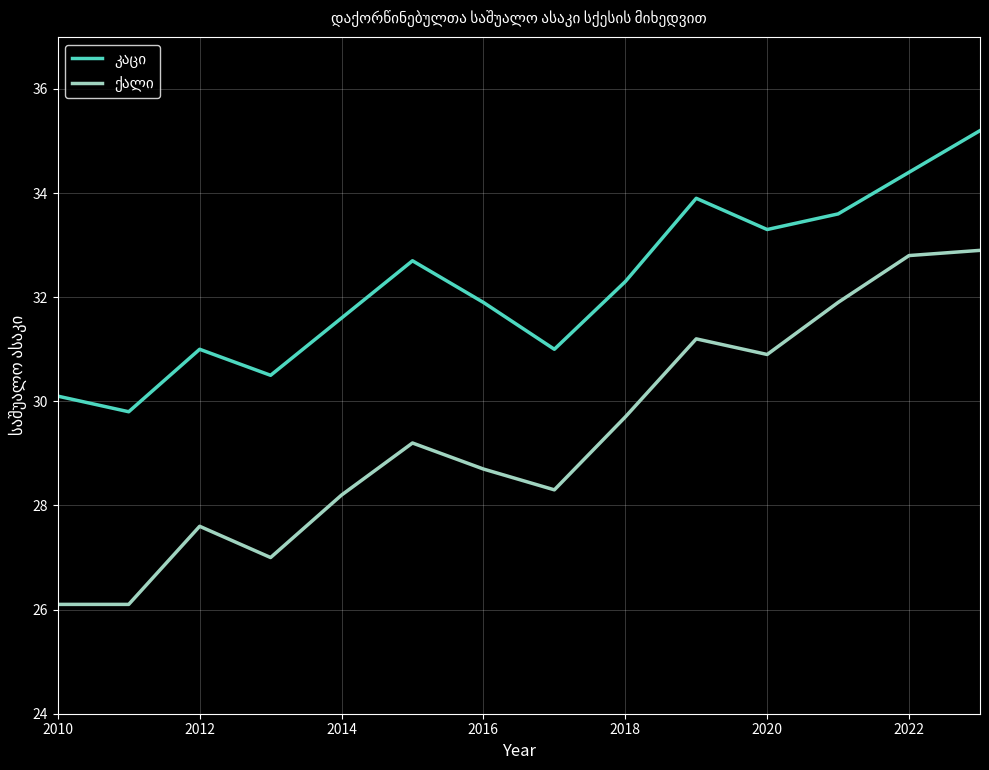

What is the minimum value shown in the chart?

26.1